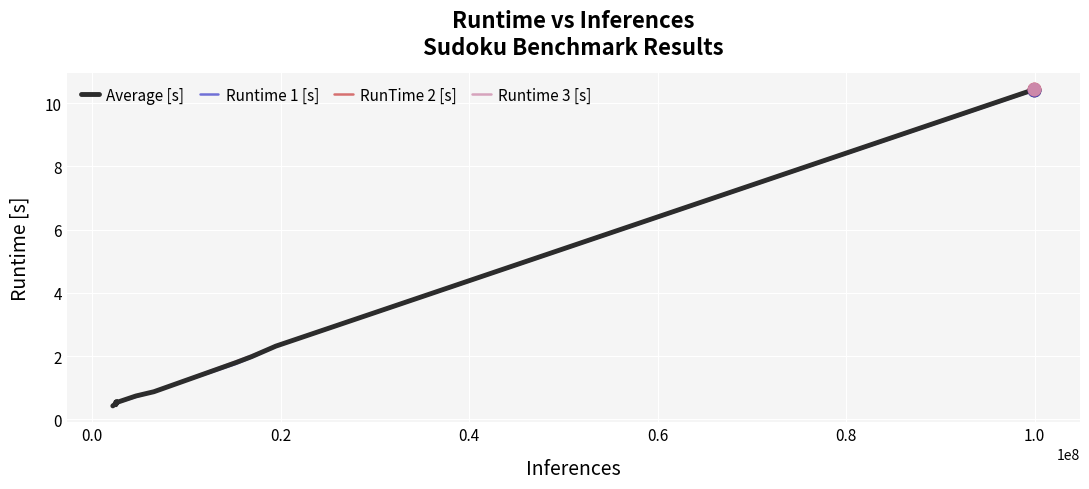

Which series has the largest Y range (max minus min)?

RunTime 2 [s]